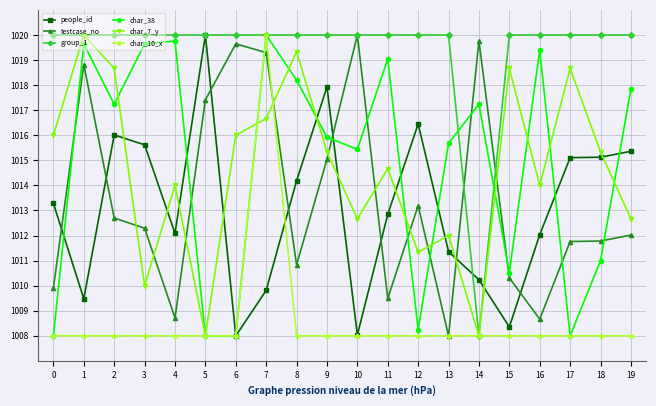

Which series changed the most between 15 and 17?

people_id